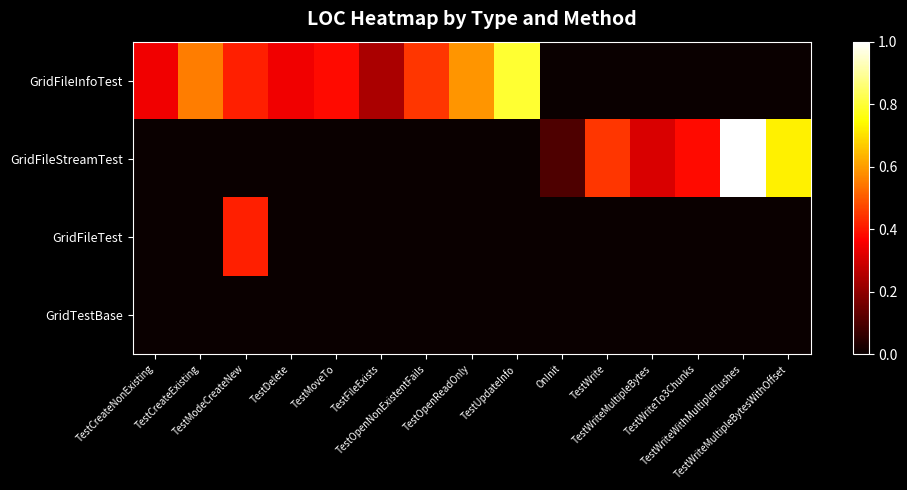

At which category does the chart reach its minimum across all series?

OnInit